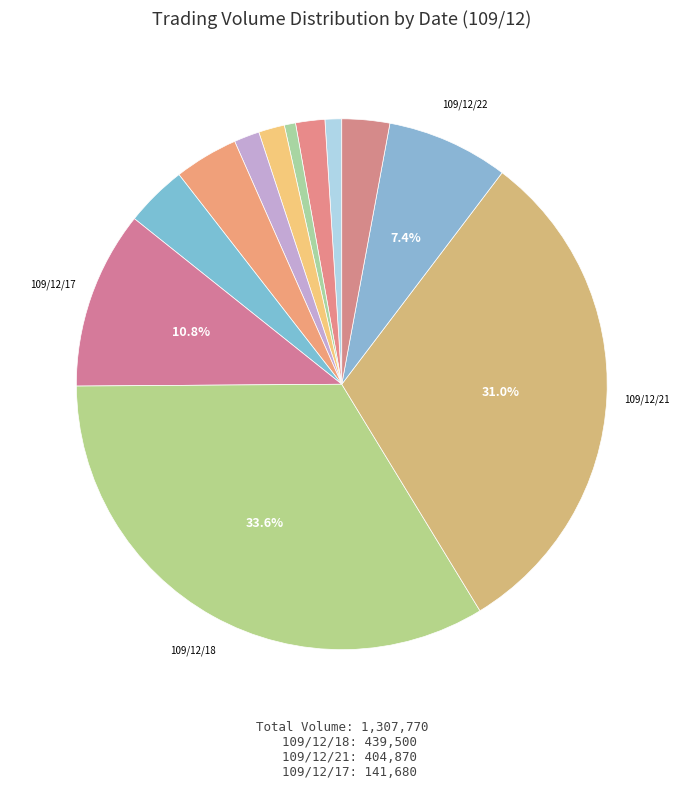

How many segments does this pie chart have?

12